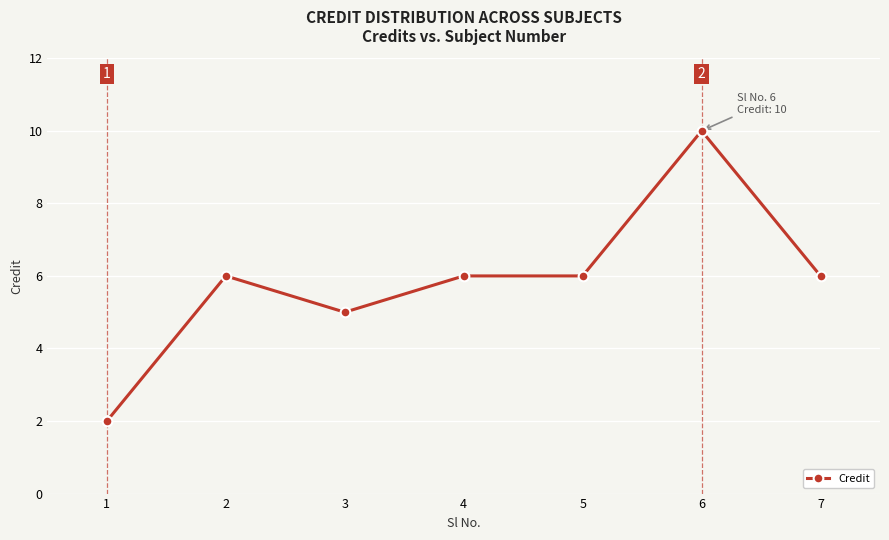

What is the value of the 7th point from the left?

6